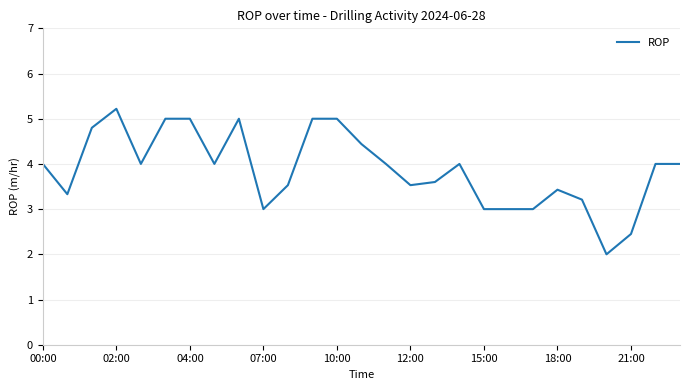

What is the greatest value displayed?

5.2